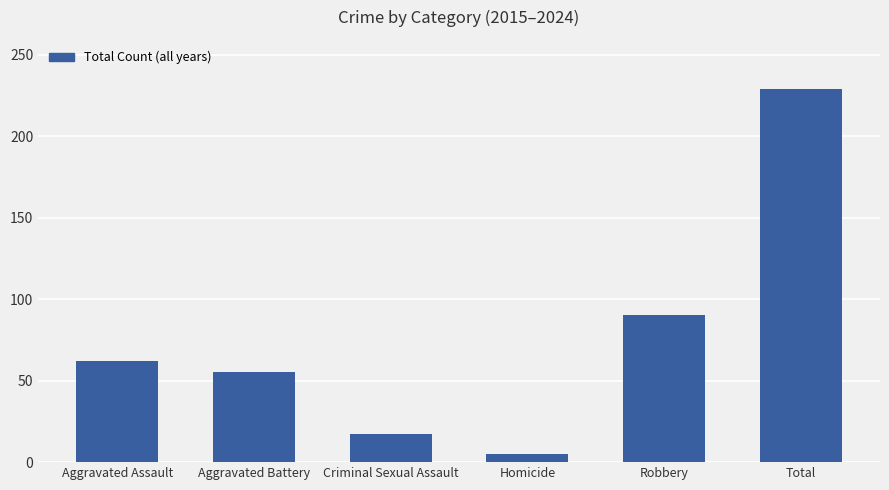

Rank the categories by value from lowest to highest.

Homicide, Criminal Sexual Assault, Aggravated Battery, Aggravated Assault, Robbery, Total